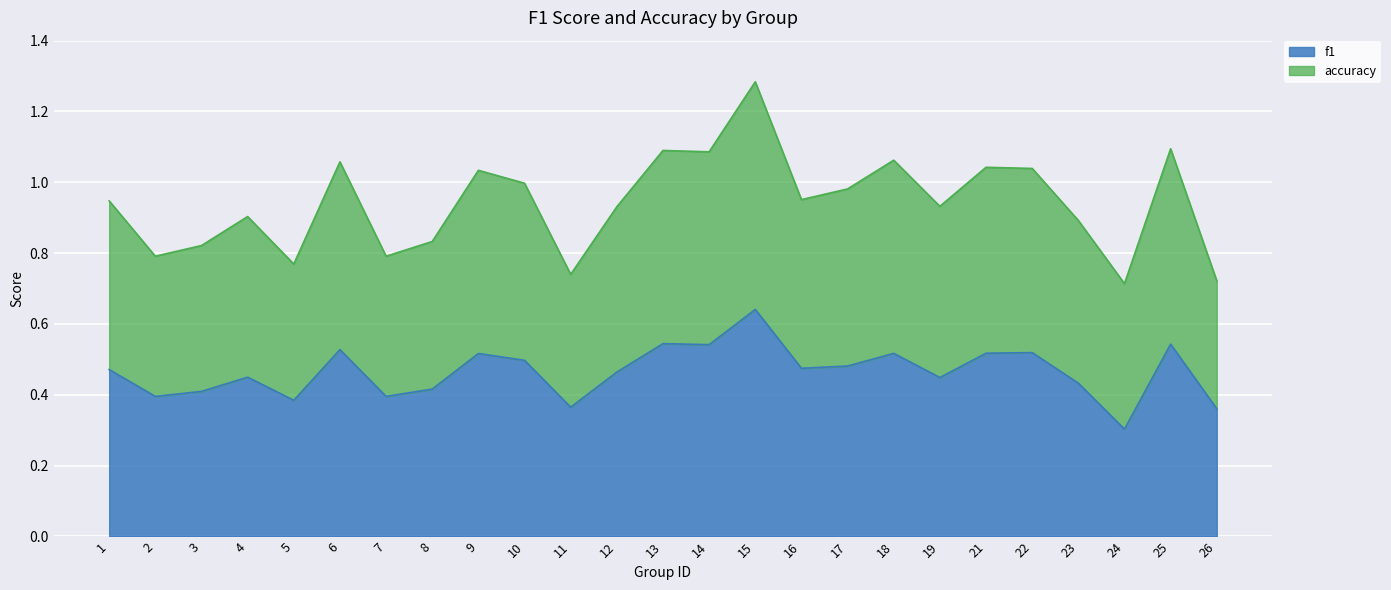

At which category is the sum across all series the highest?

15